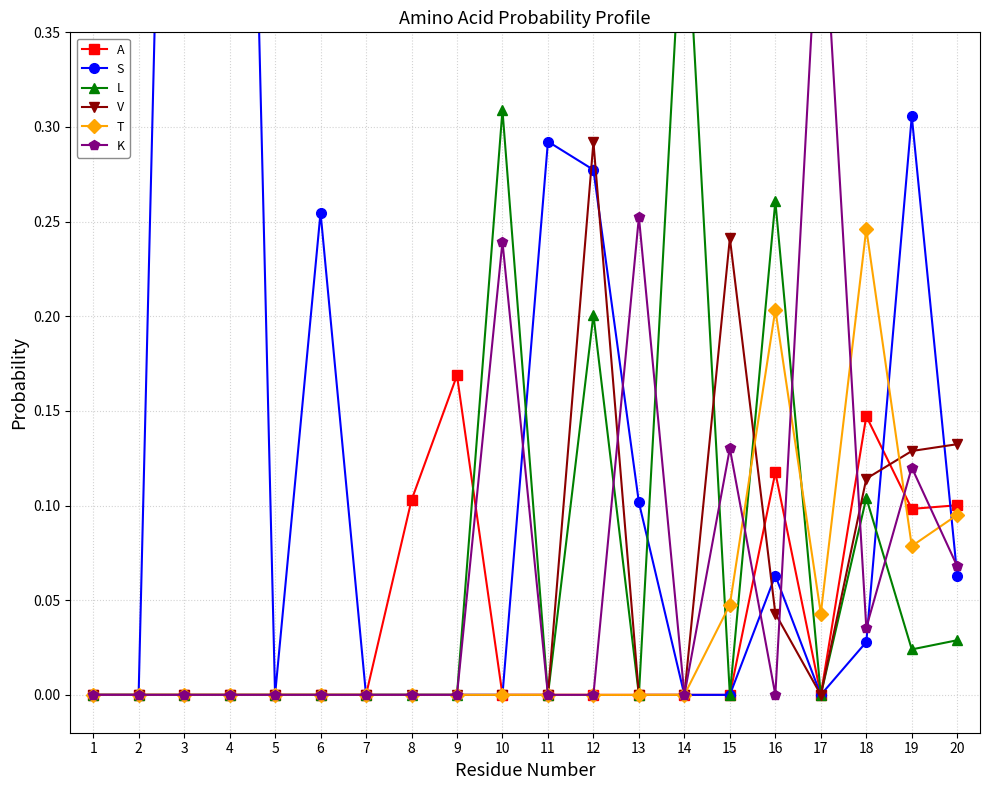

Which category has the lowest value across all series?

1